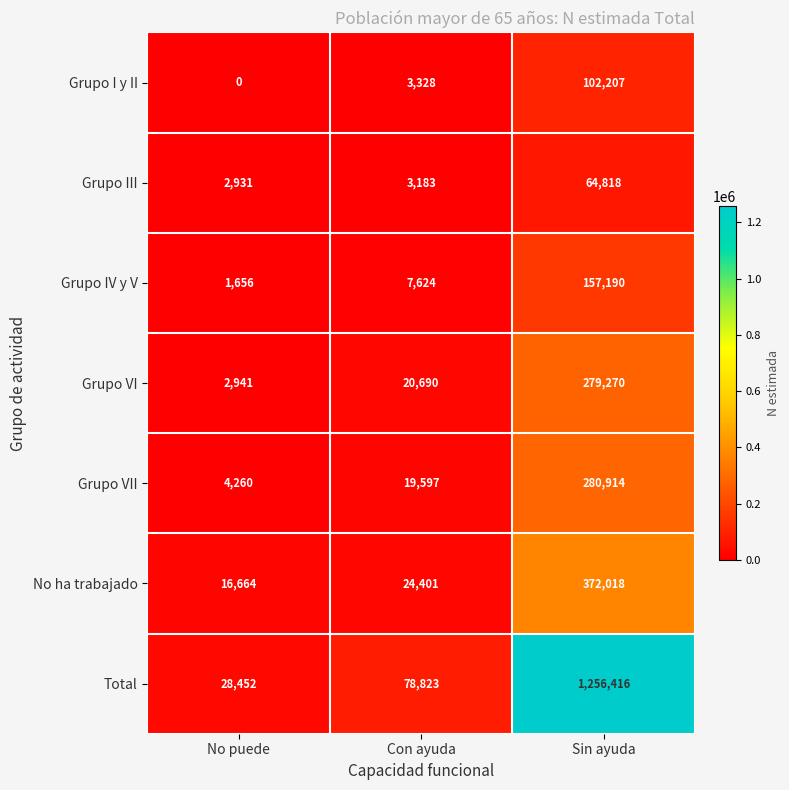

What is the maximum value shown in the chart?

1256416